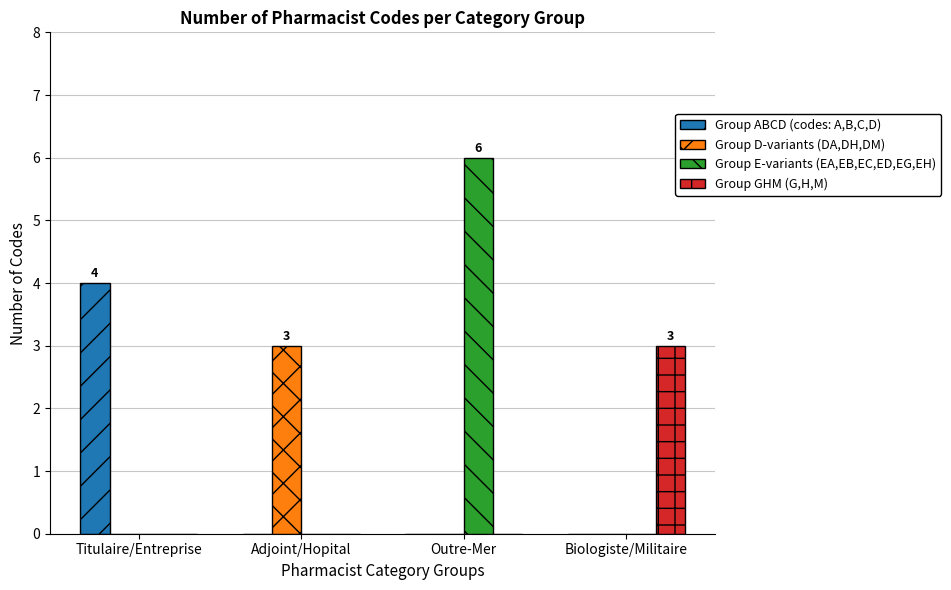

What is the greatest value displayed?

6